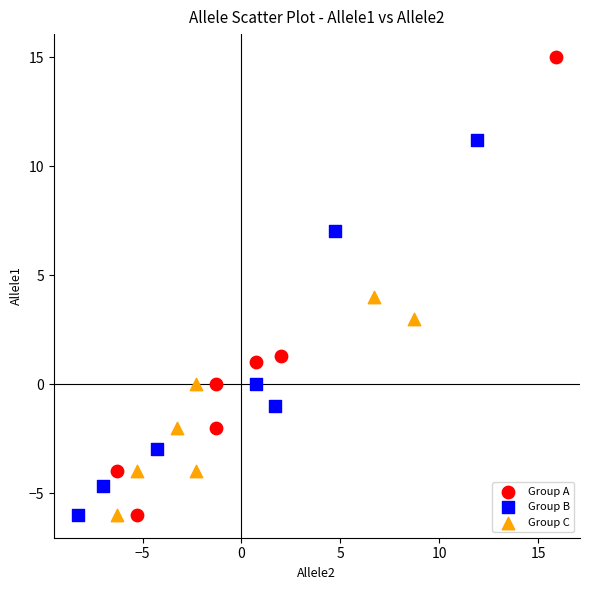

Which series contains the highest Y value?

Group A